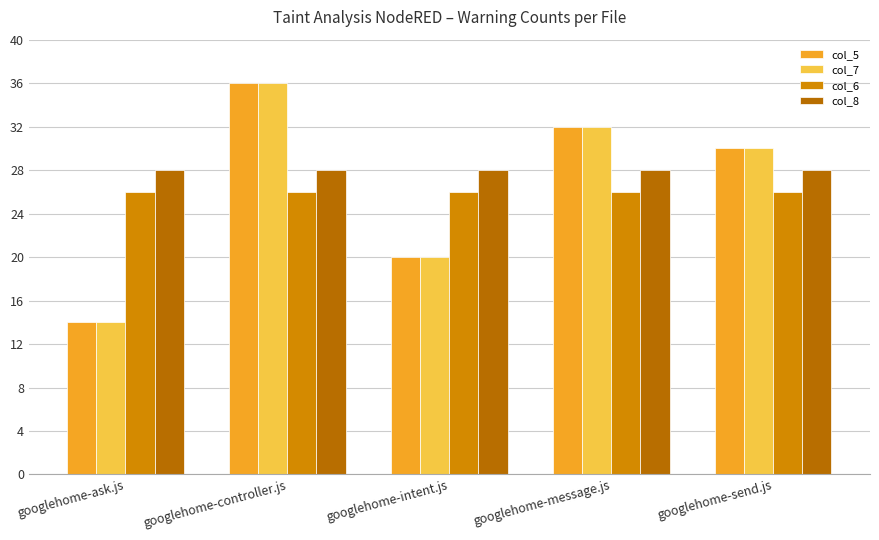

At which category does the chart reach its minimum across all series?

googlehome-ask.js